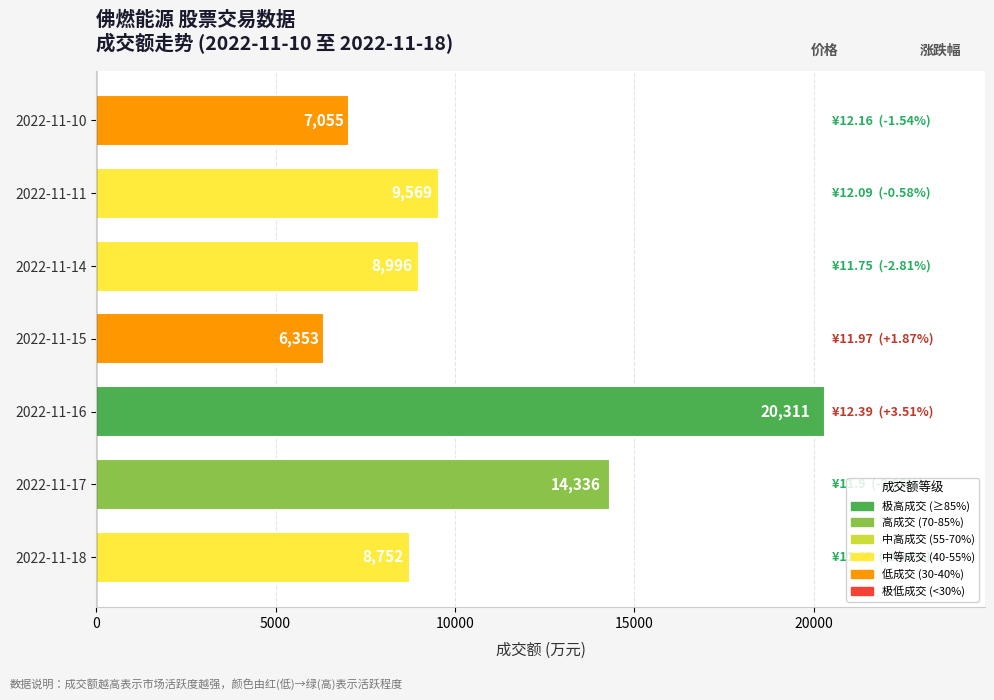

Reading bottom to top, what are all the values shown in this chart?

2022-11-18=8752	2022-11-17=14336	2022-11-16=20311	2022-11-15=6353	2022-11-14=8996	2022-11-11=9569	2022-11-10=7055